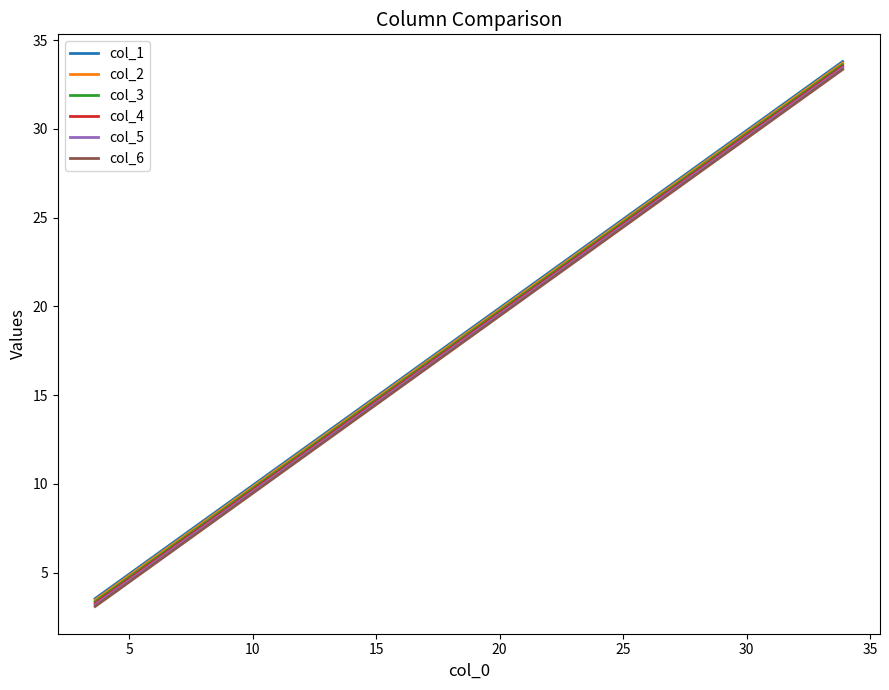

What is the difference between the maximum and second lowest values in the col_2 series?

27.2